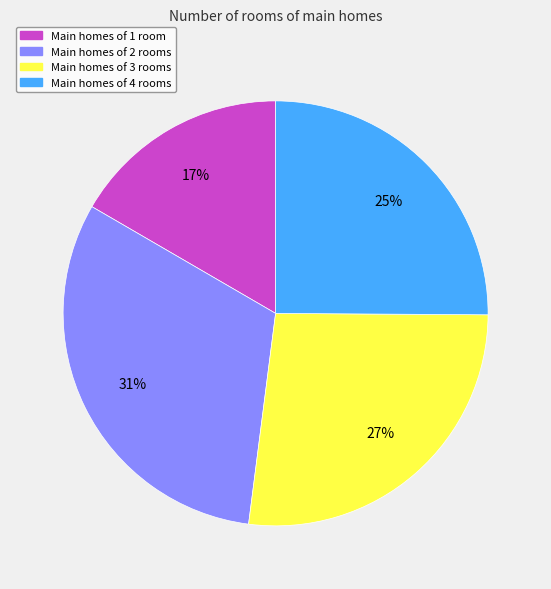

What percentage is the Main homes of 4 rooms slice, to the nearest percent?

25%